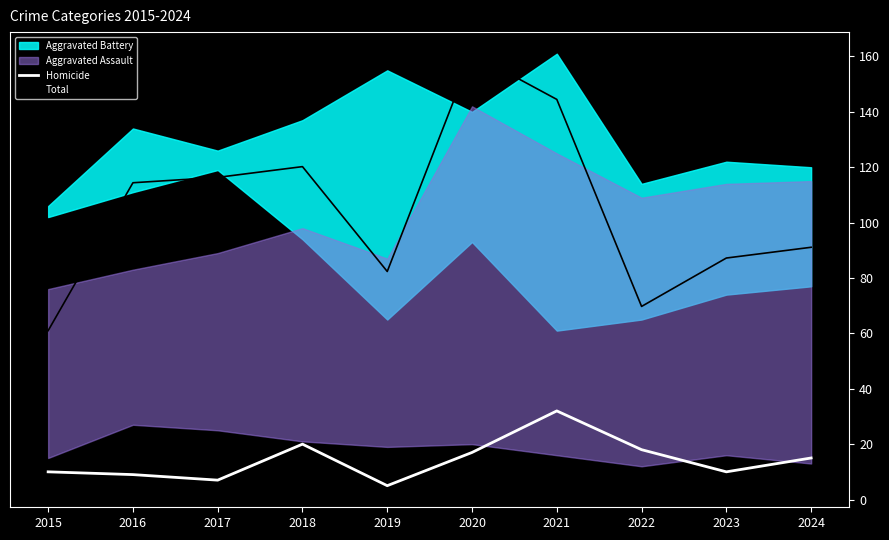

Read the Homicide value at 2021.

32.0